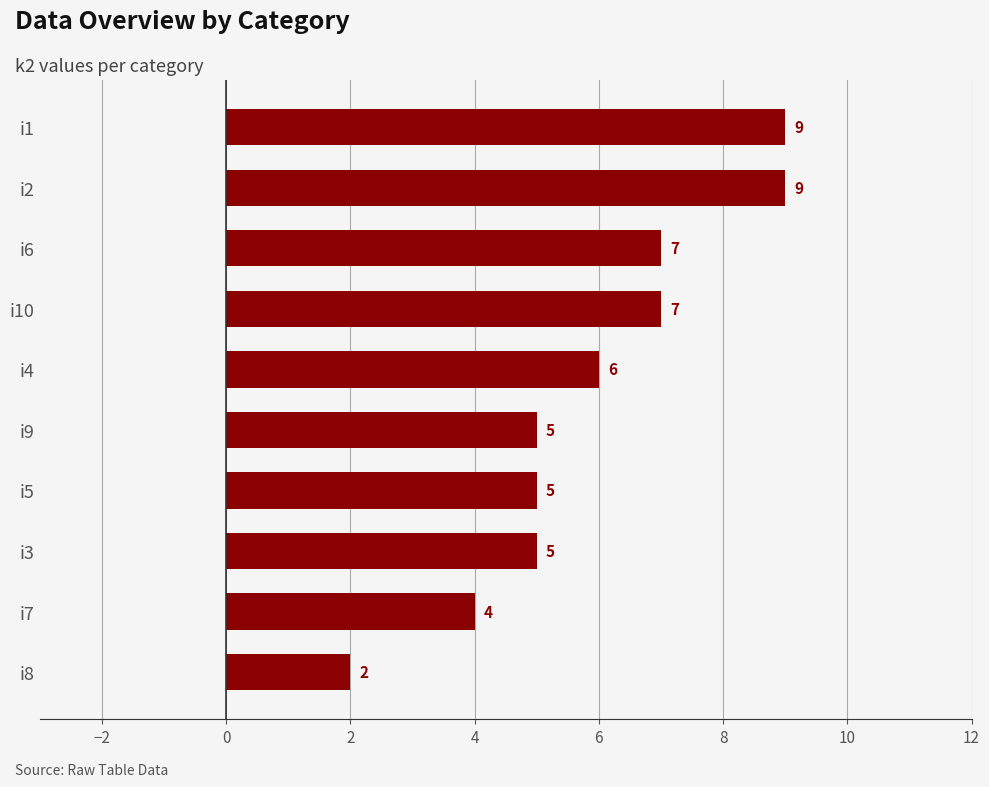

Count the number of categories in the chart.

10